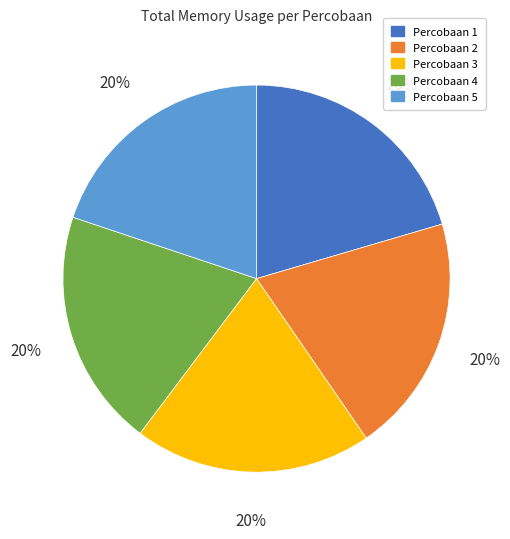

To the nearest percent, what is the combined percentage of Percobaan 2 and Percobaan 1?

40%